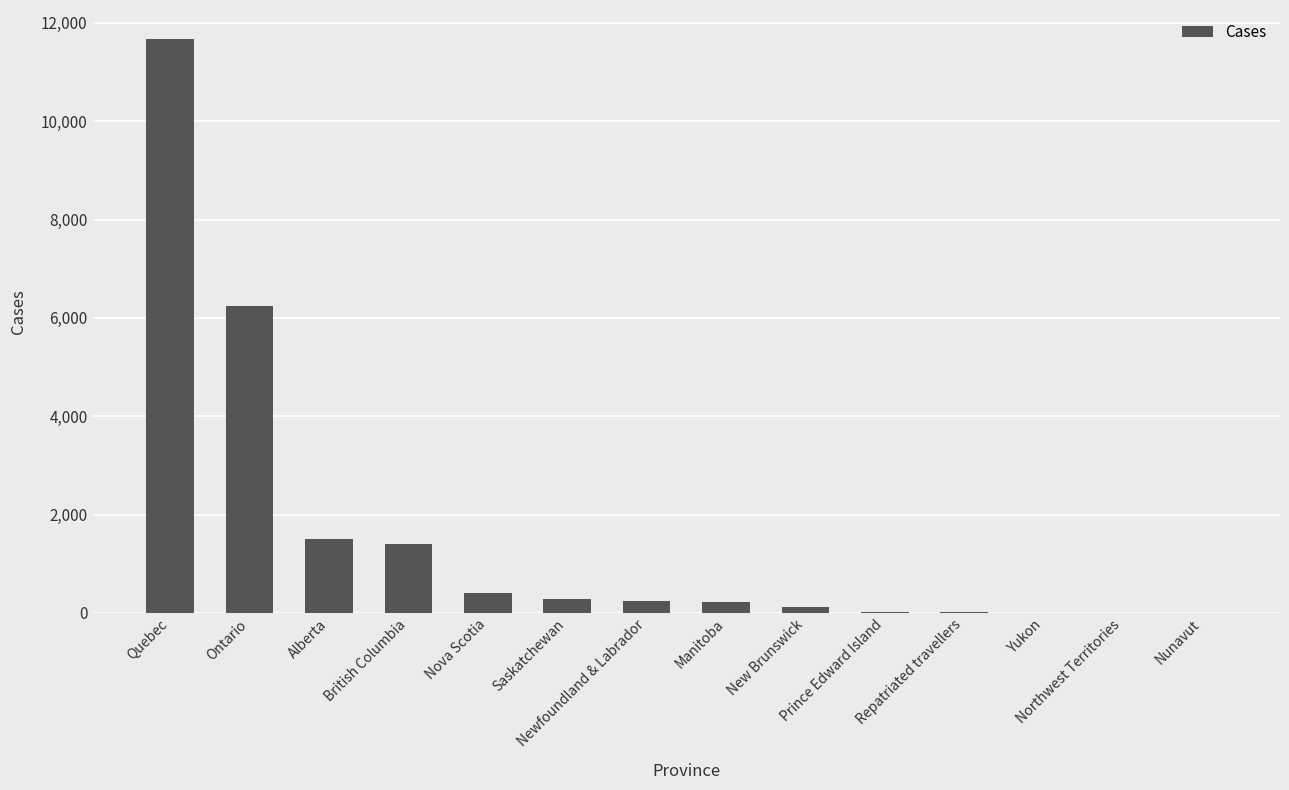

What is the greatest value displayed?

11677